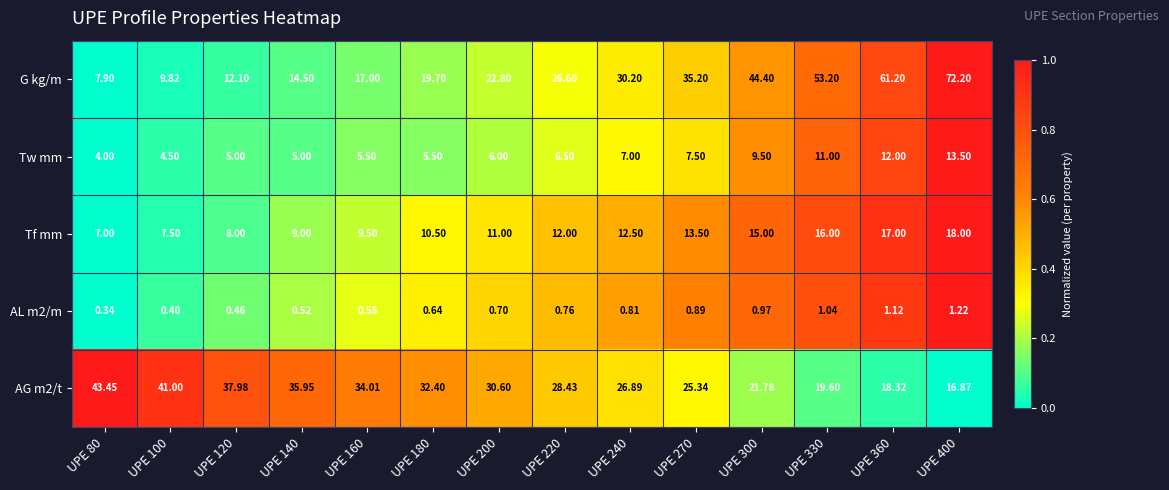

Rank the series by their maximum value, from lowest to highest.

AL m2/m, Tw mm, Tf mm, AG m2/t, G kg/m